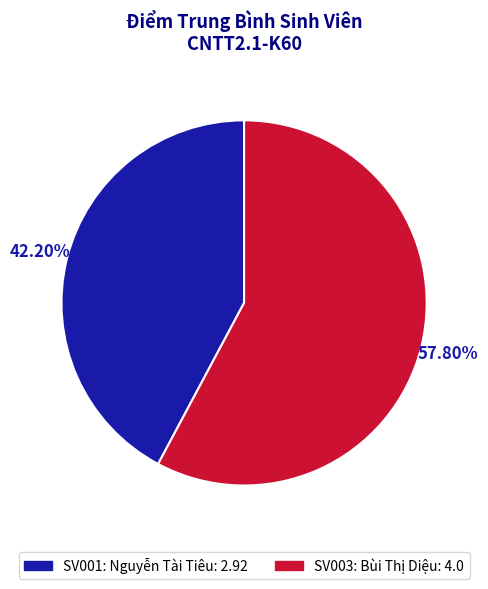

Which category accounts for the majority?

SV003